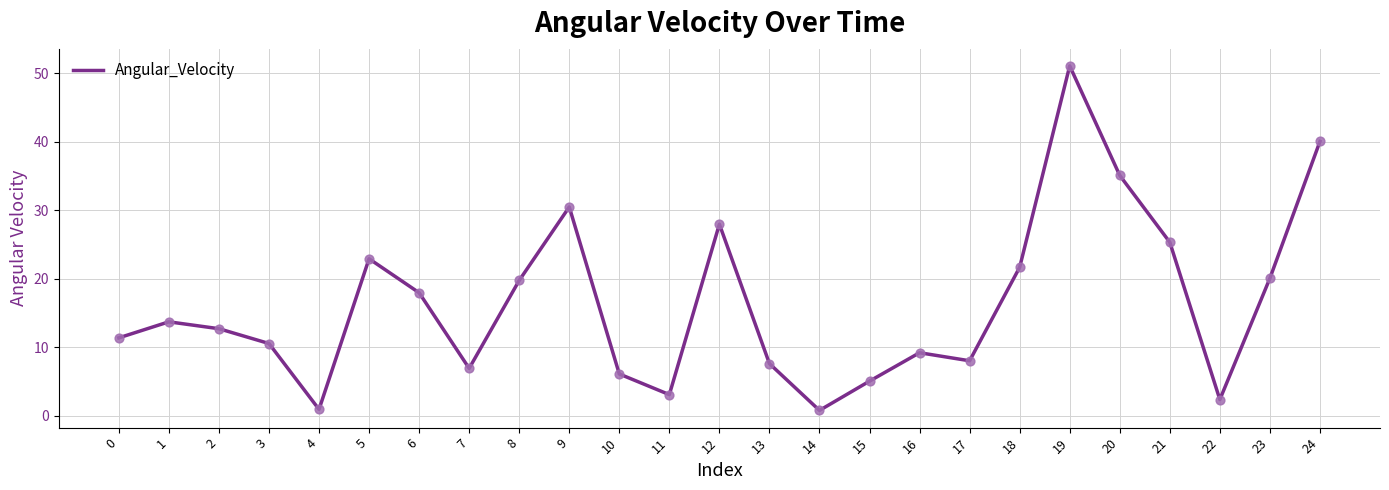

What is the change in value from 1 to 8?

+6.0